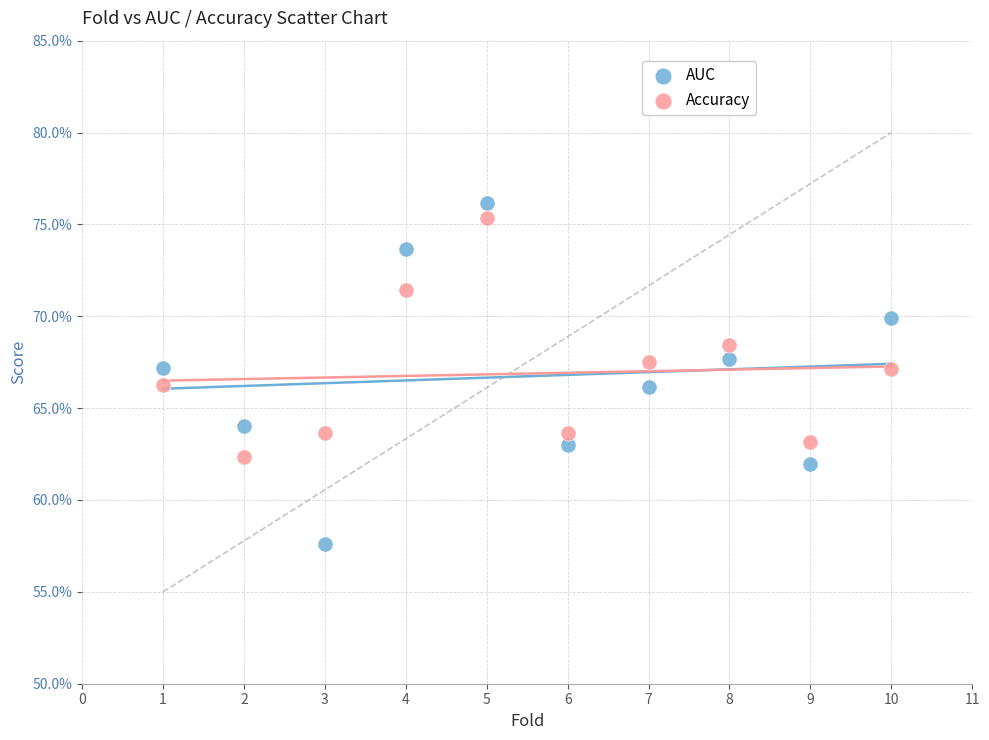

What are all the series names shown in the legend?

AUC, Accuracy